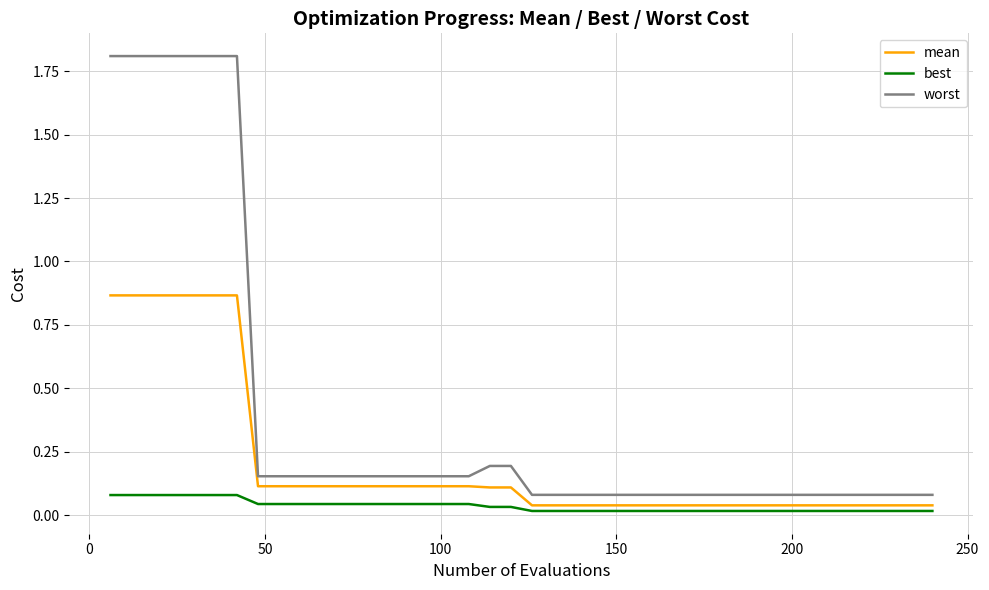

What is the average value of the worst series?

0.4